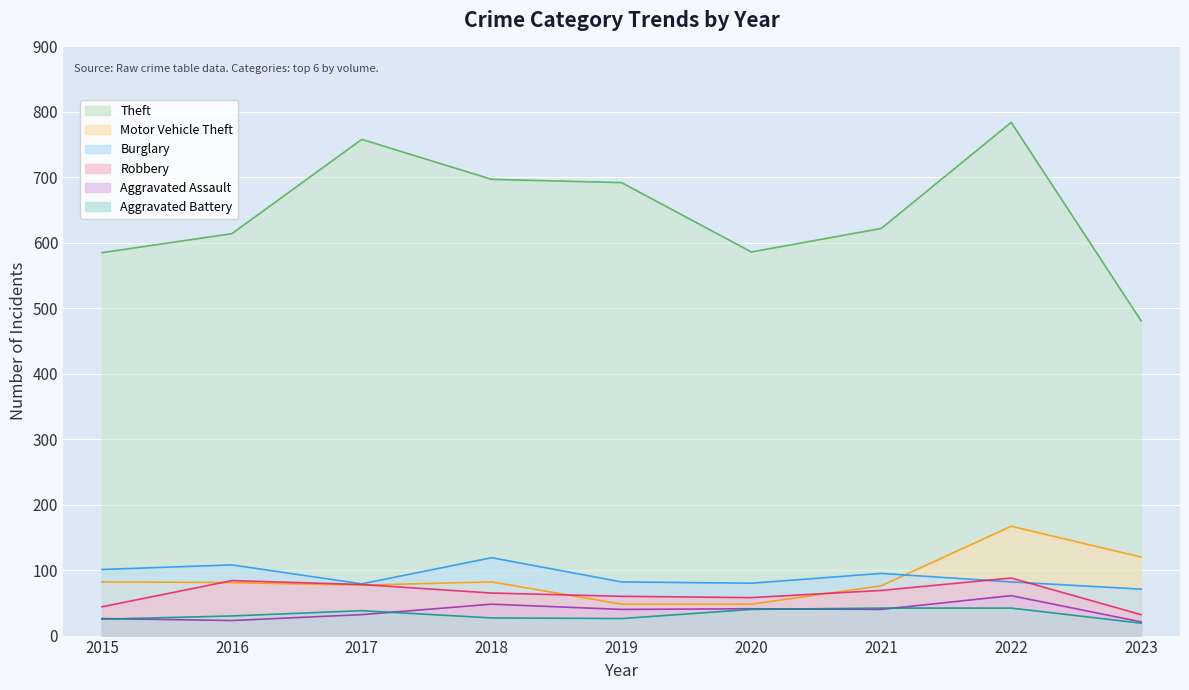

Where is Motor Vehicle Theft nearest to the value 107?

2023